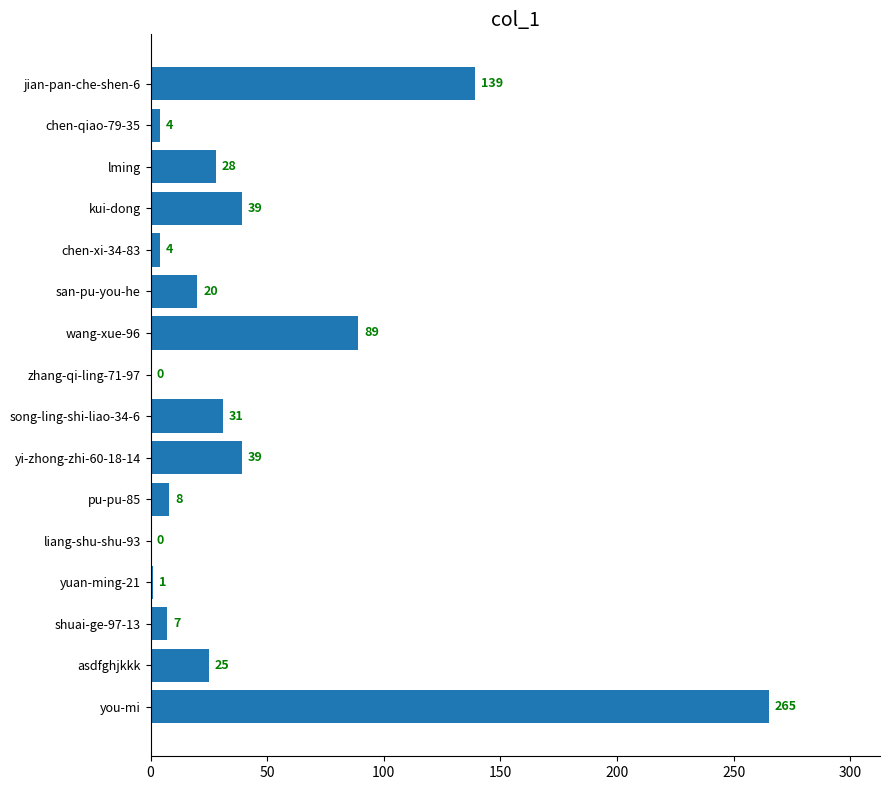

Where is the data nearest to the value 132?

jian-pan-che-shen-6